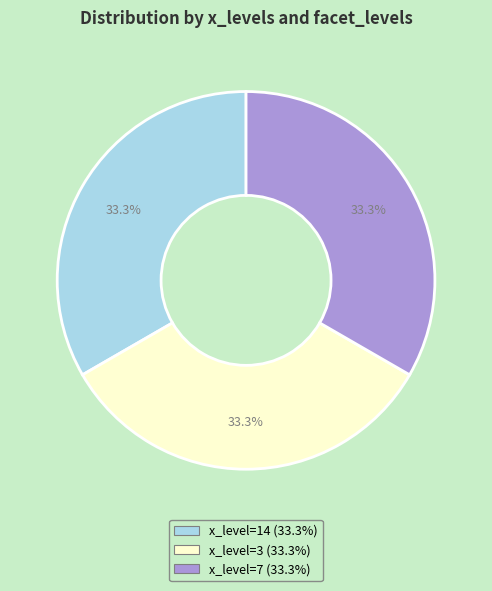

Is there any slice that represents more than half of the pie?

No